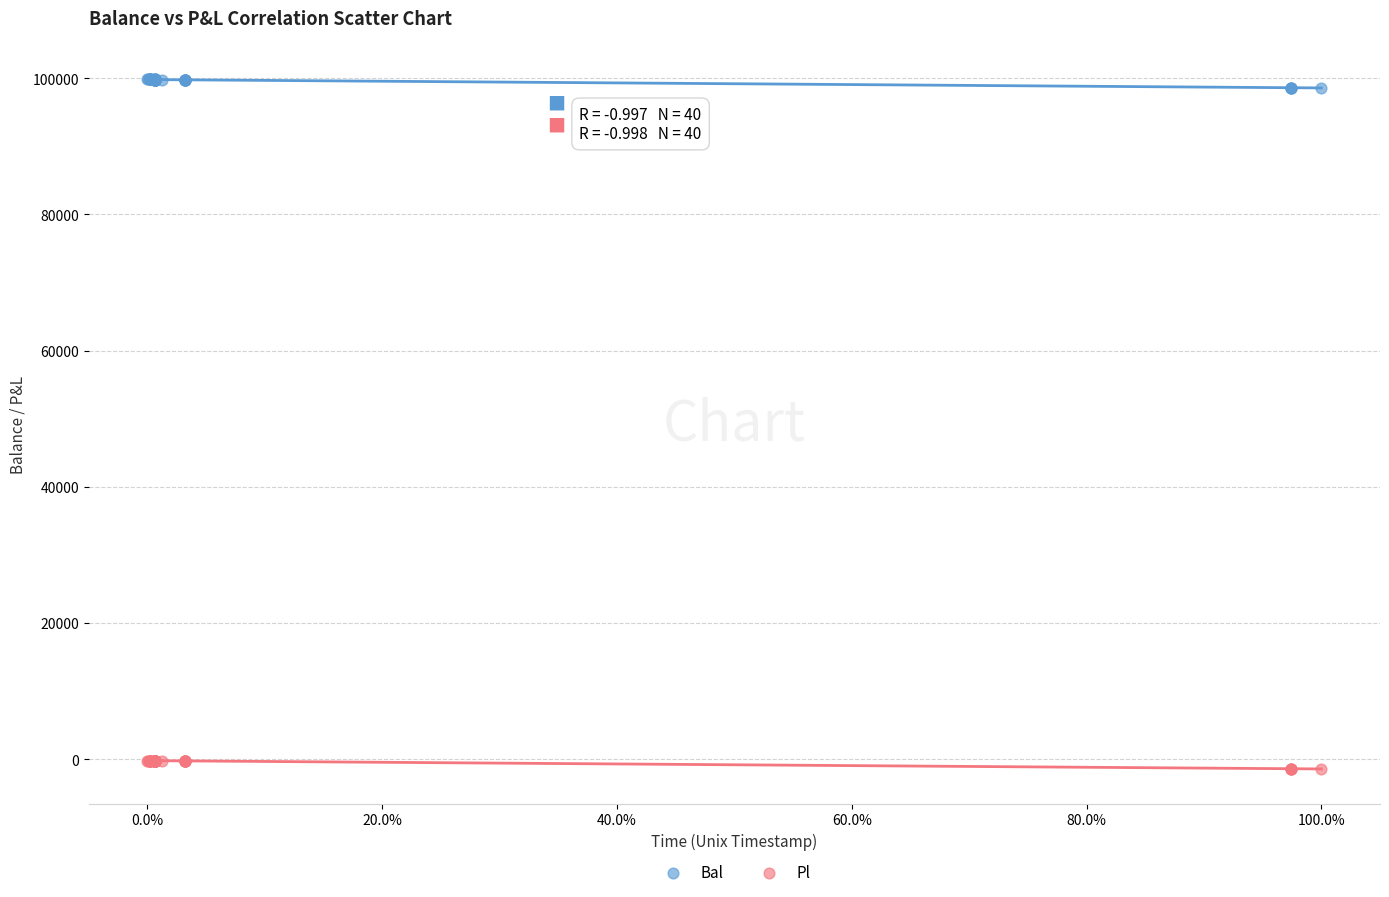

Which series contains the highest Y value?

Bal